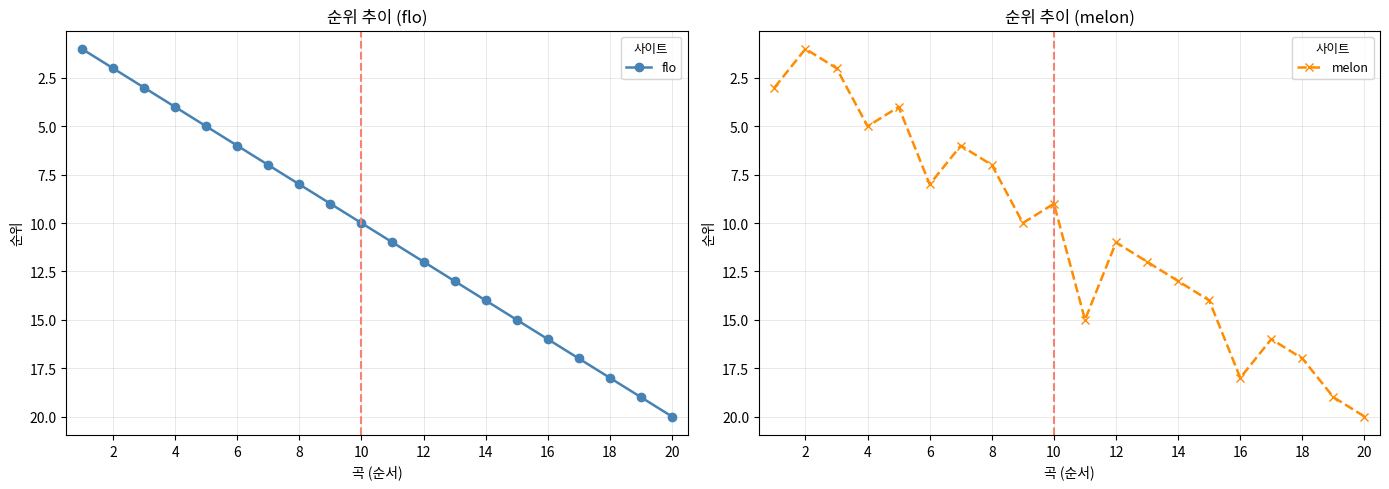

How many intersections are there between flo and melon?

11